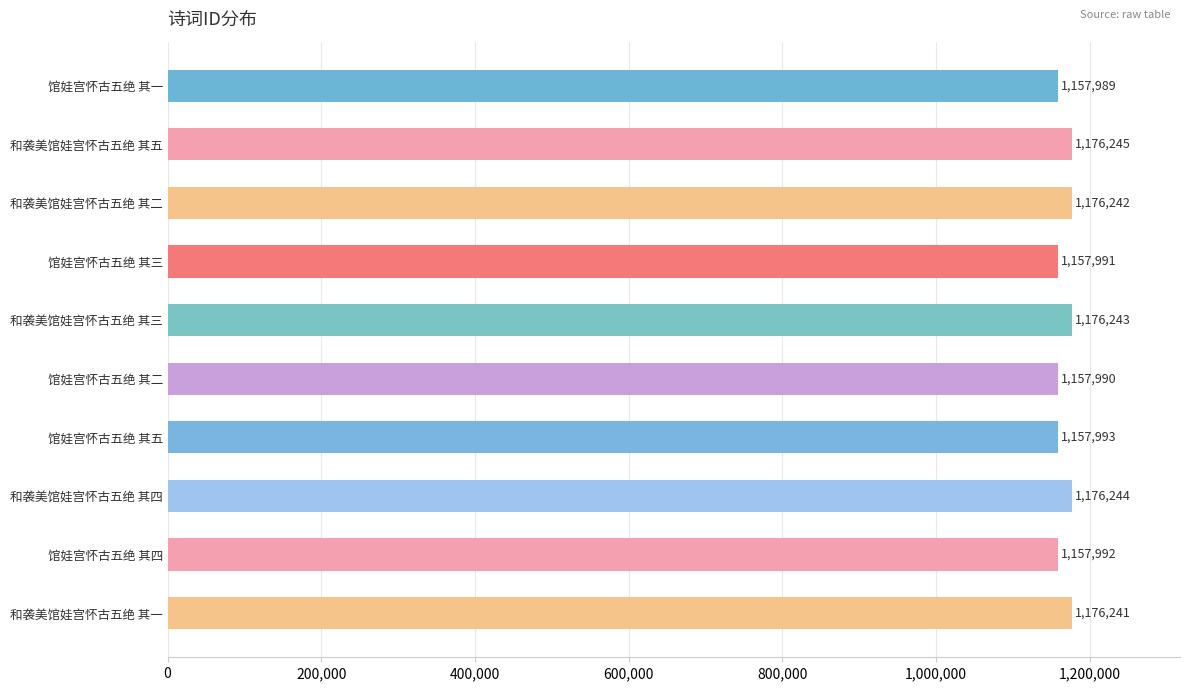

The chart shows a value of 1713652 at 和袭美馆娃宫怀古五绝 其三. True or false?

False